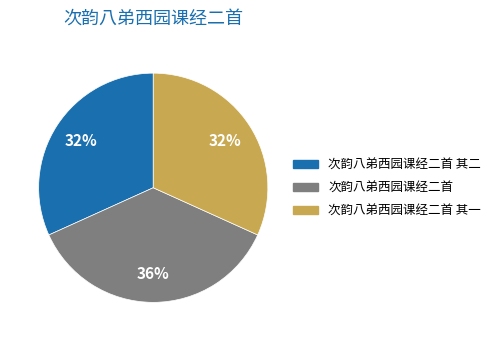

Is there any slice that represents more than half of the pie?

No